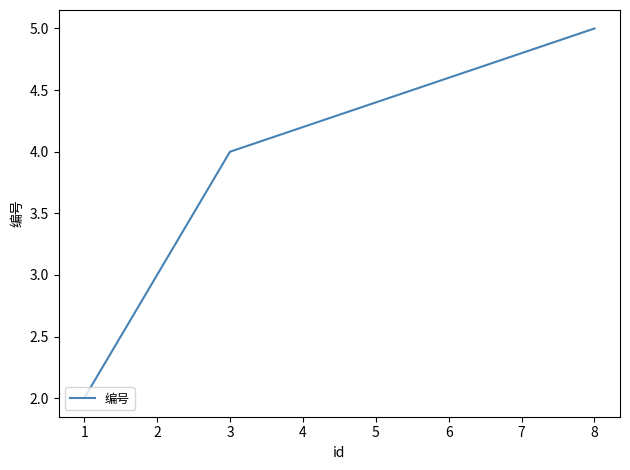

What is the difference between the maximum and minimum values?

3